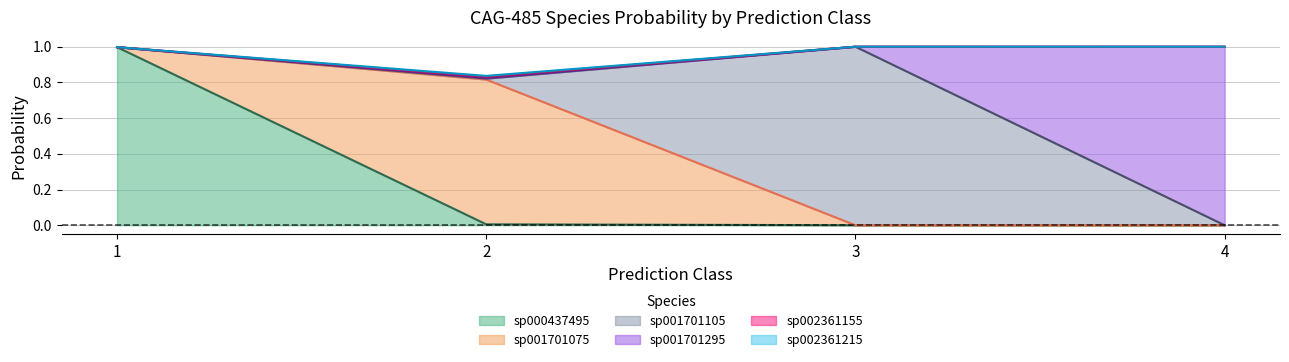

True or false: s__CAG-485 sp002361155 and s__CAG-485 sp000437495 intersect in this chart.

False